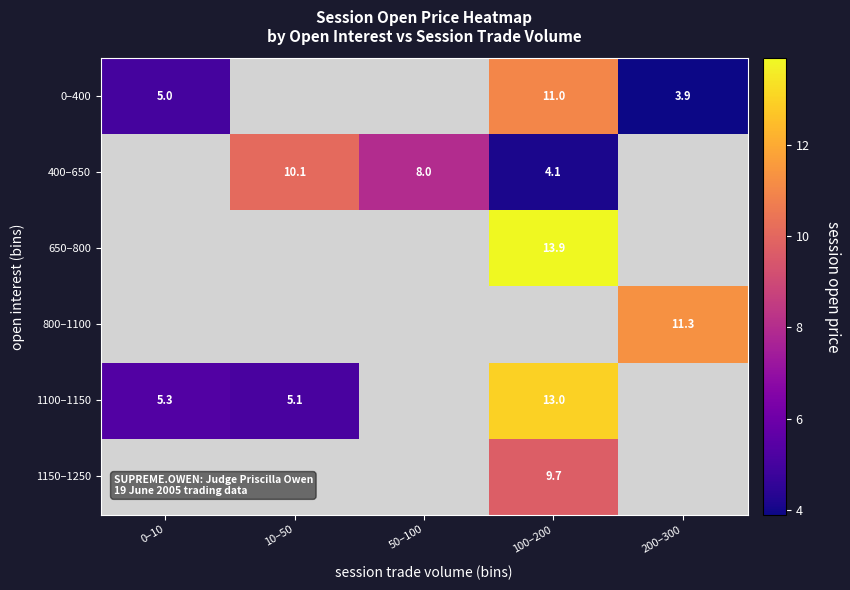

Count the number of data series in this chart.

6